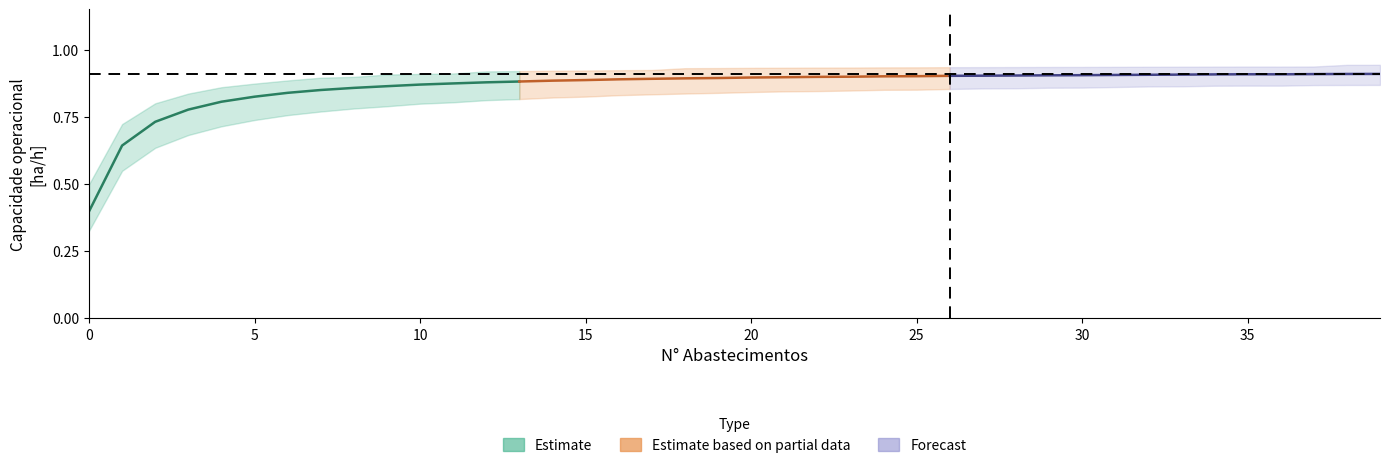

True or false: Estimate based on partial data and Forecast intersect in this chart.

False